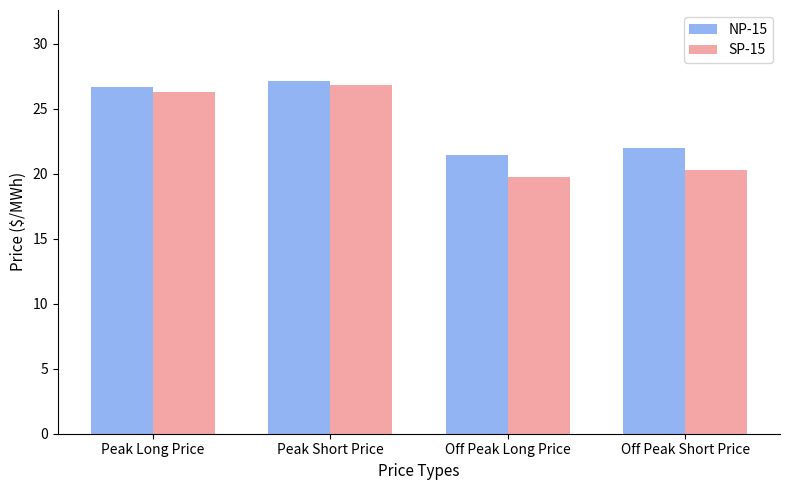

Reading right to left, list all the values displayed in this chart.

NP-15: Off Peak Short Price=22.0	Off Peak Long Price=21.5	Peak Short Price=27.2	Peak Long Price=26.7
SP-15: Off Peak Short Price=20.3	Off Peak Long Price=19.8	Peak Short Price=26.8	Peak Long Price=26.3